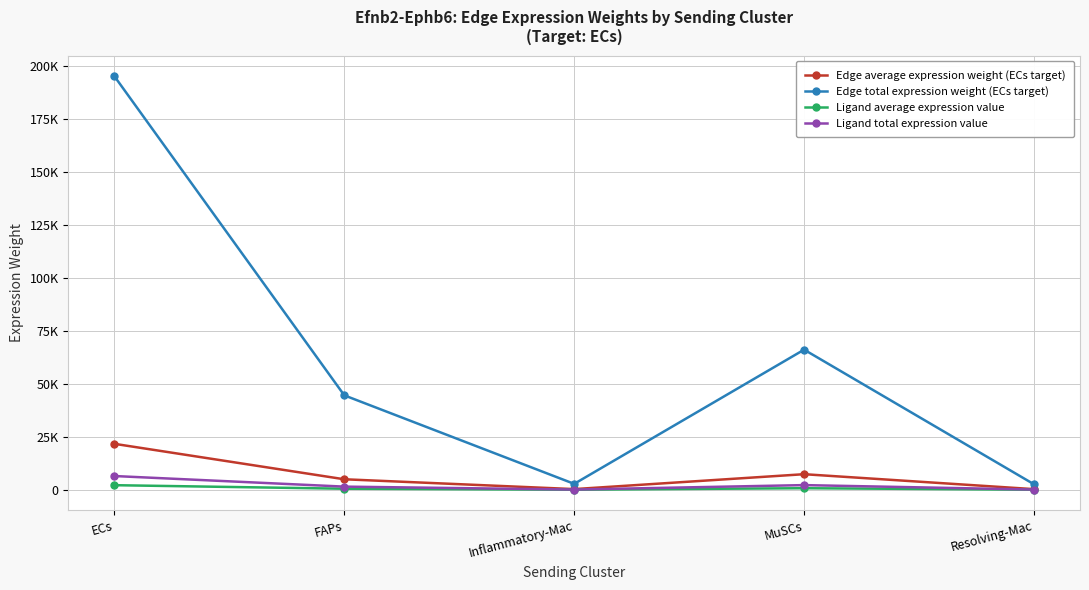

How many lines are shown in the chart?

4